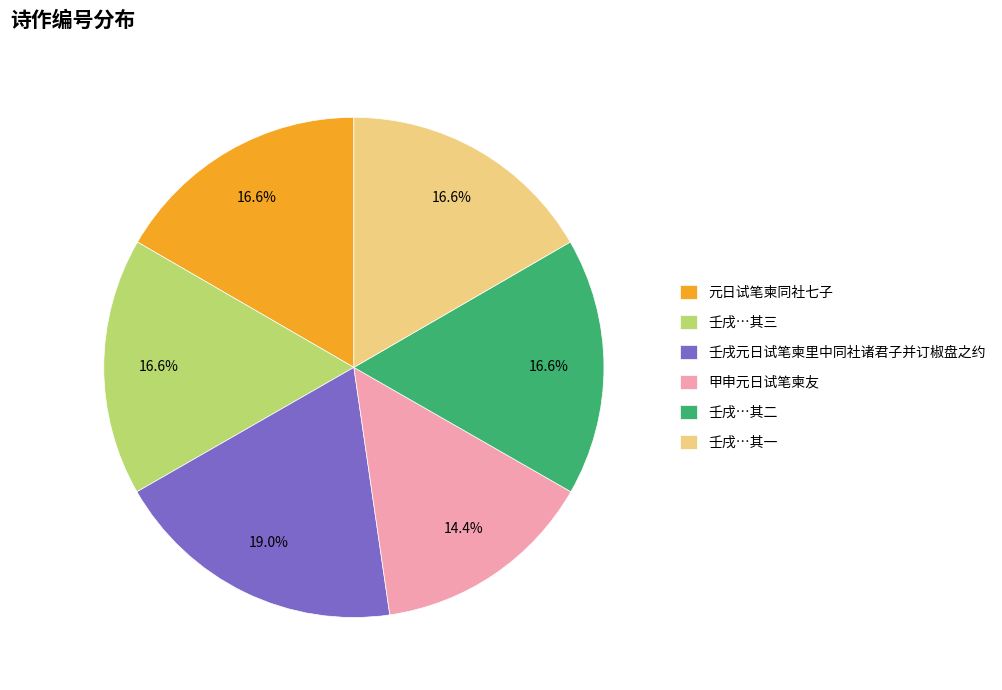

What percentage is the 元日试笔柬同社七子 slice, to the nearest percent?

17%